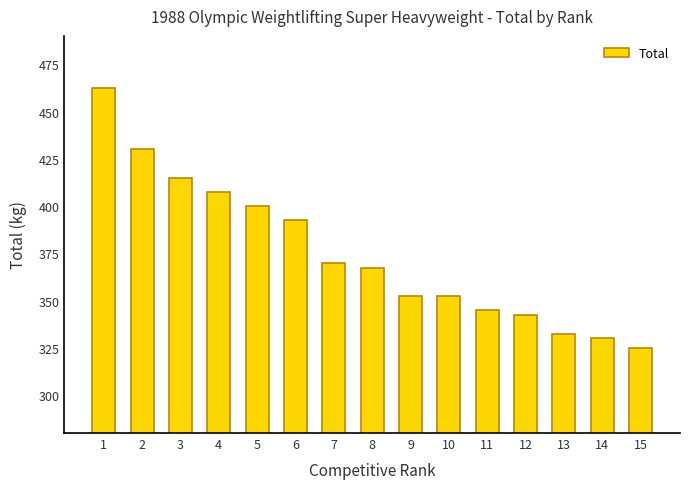

What is the value of the 3rd bar from the left?

415.0